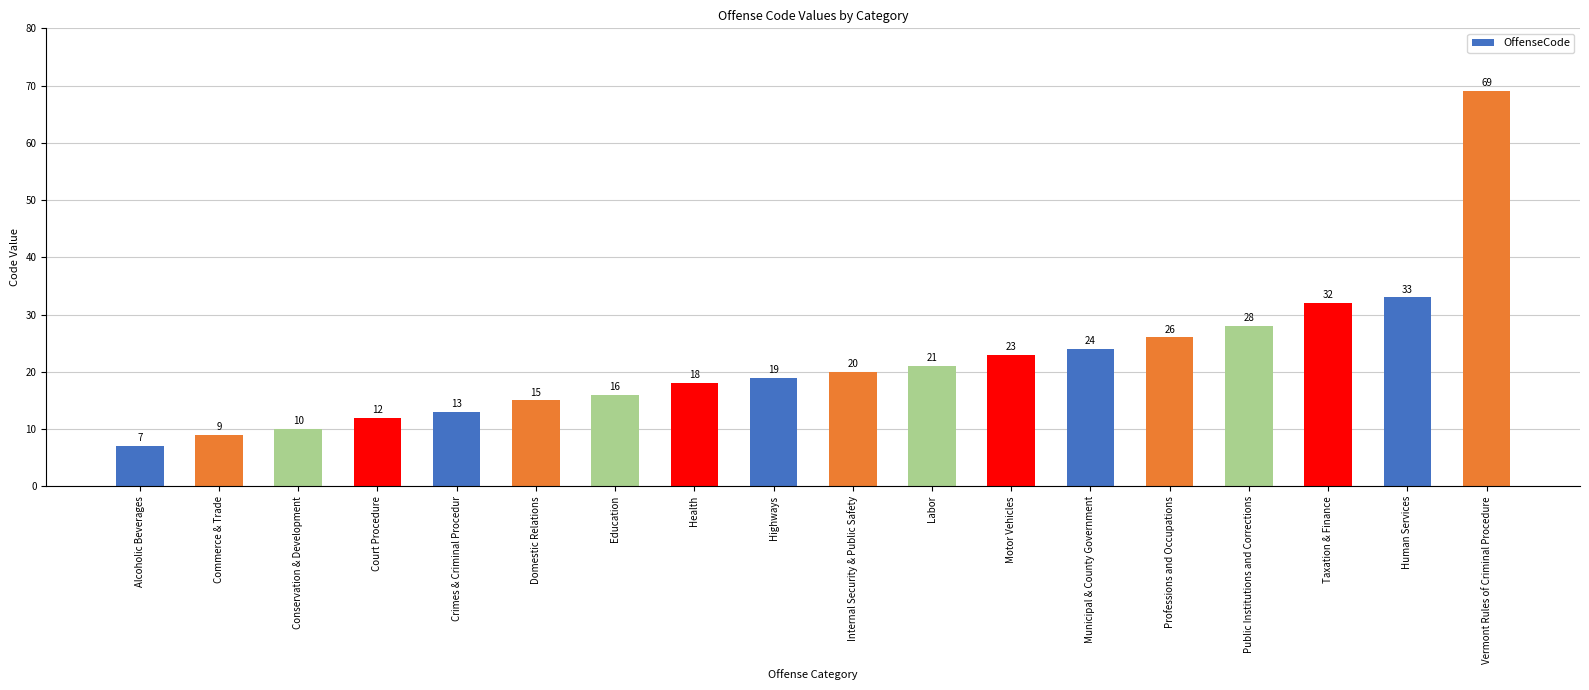

How many data points are less than 20?

9